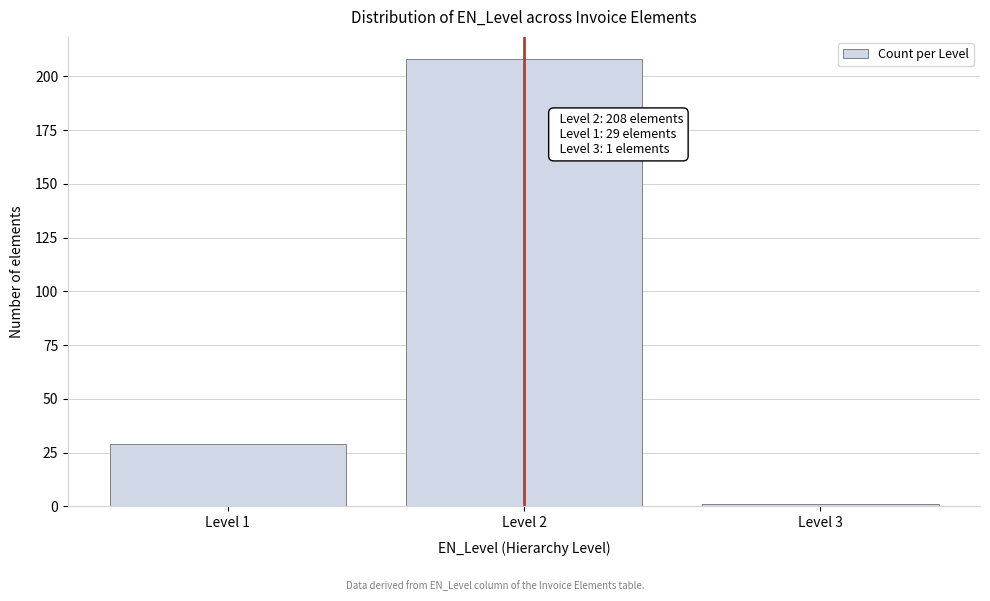

Reading left to right, transcribe all the data shown in this chart.

29	208	1